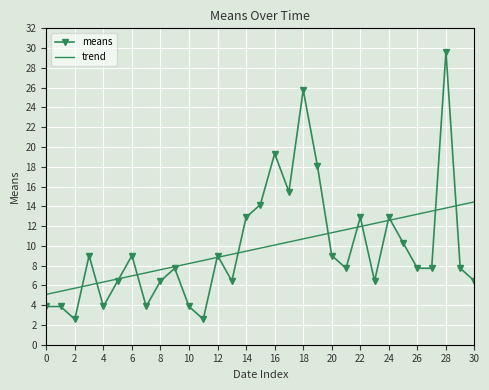

What is the smallest value displayed?

2.6